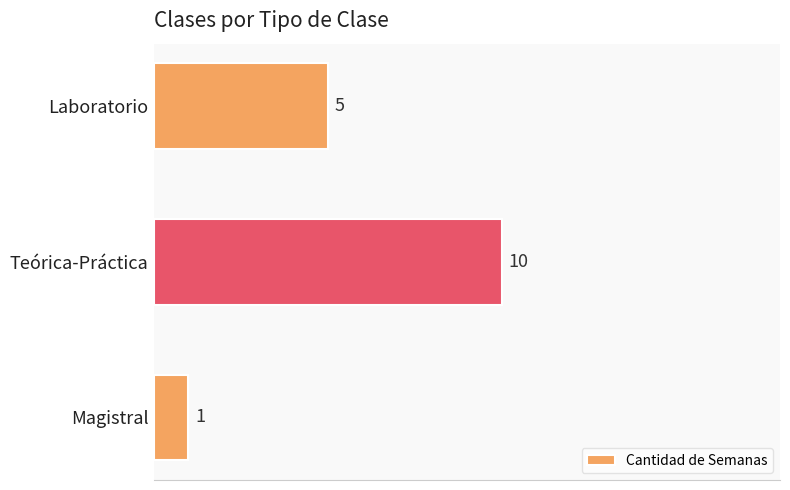

Reading bottom to top, transcribe all the data shown in this chart.

1	10	5